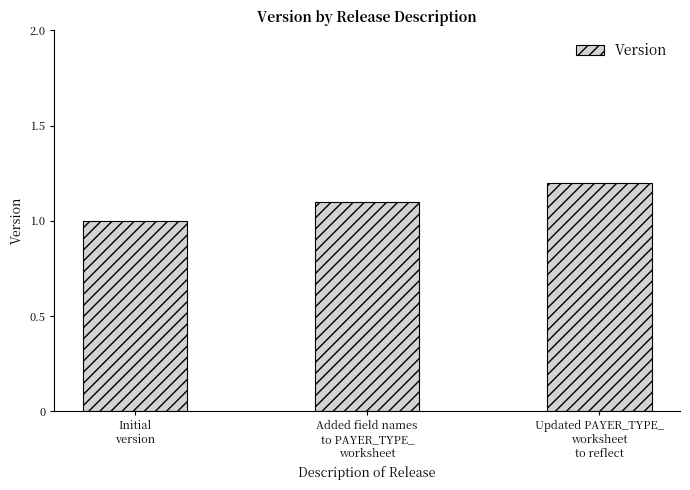

What is the sum of the values at Initial
version and Added field names
to PAYER_TYPE_
worksheet?

2.1